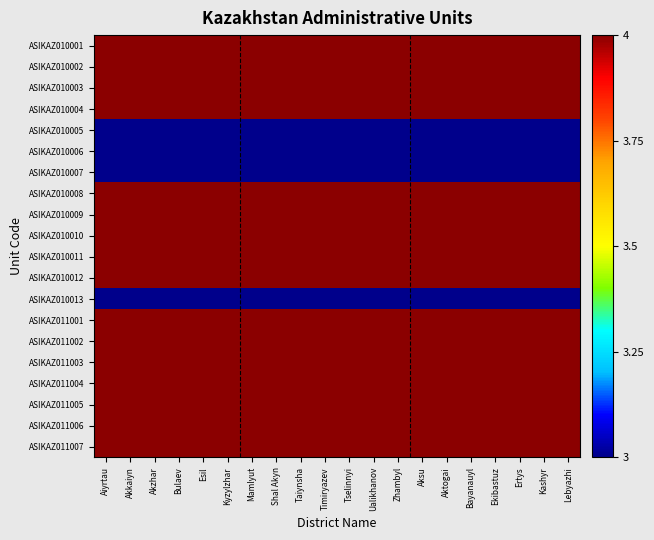

At Akkaiyn, list the series in order from largest to smallest.

ASIKAZ010001, ASIKAZ010002, ASIKAZ010003, ASIKAZ010004, ASIKAZ010008, ASIKAZ010009, ASIKAZ010010, ASIKAZ010011, ASIKAZ010012, ASIKAZ011001, ASIKAZ011002, ASIKAZ011003, ASIKAZ011004, ASIKAZ011005, ASIKAZ011006, ASIKAZ011007, ASIKAZ010005, ASIKAZ010006, ASIKAZ010007, ASIKAZ010013